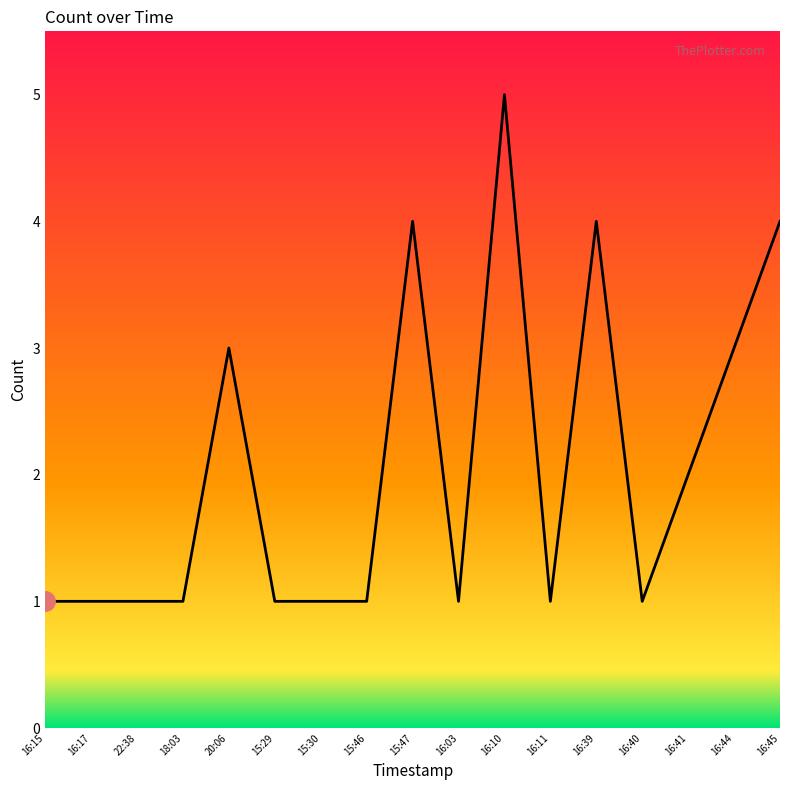

What is the difference between the maximum and minimum values?

4